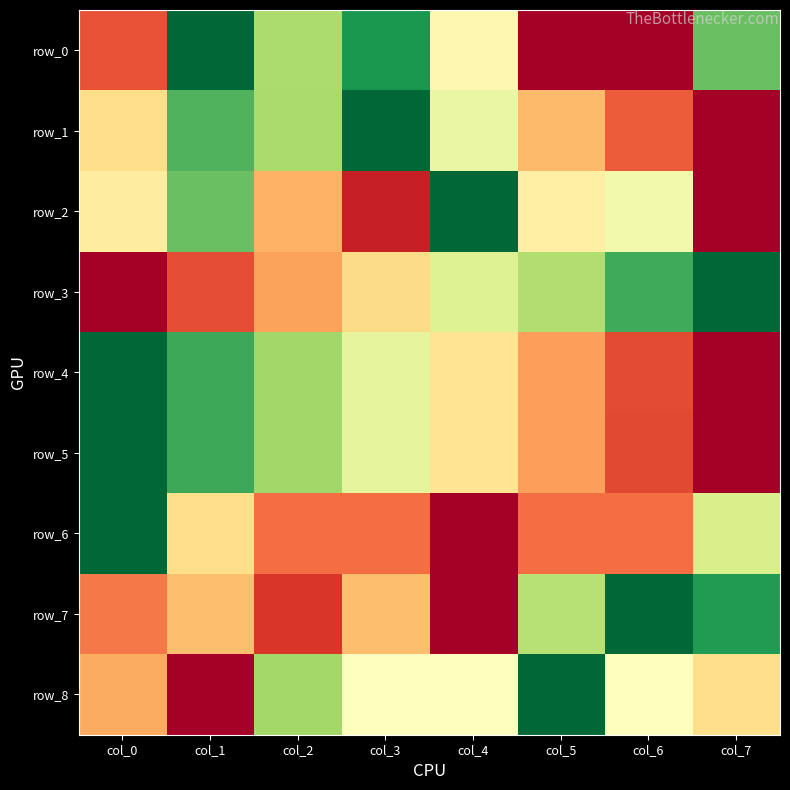

What is the sum of all row_1 values?

4.0